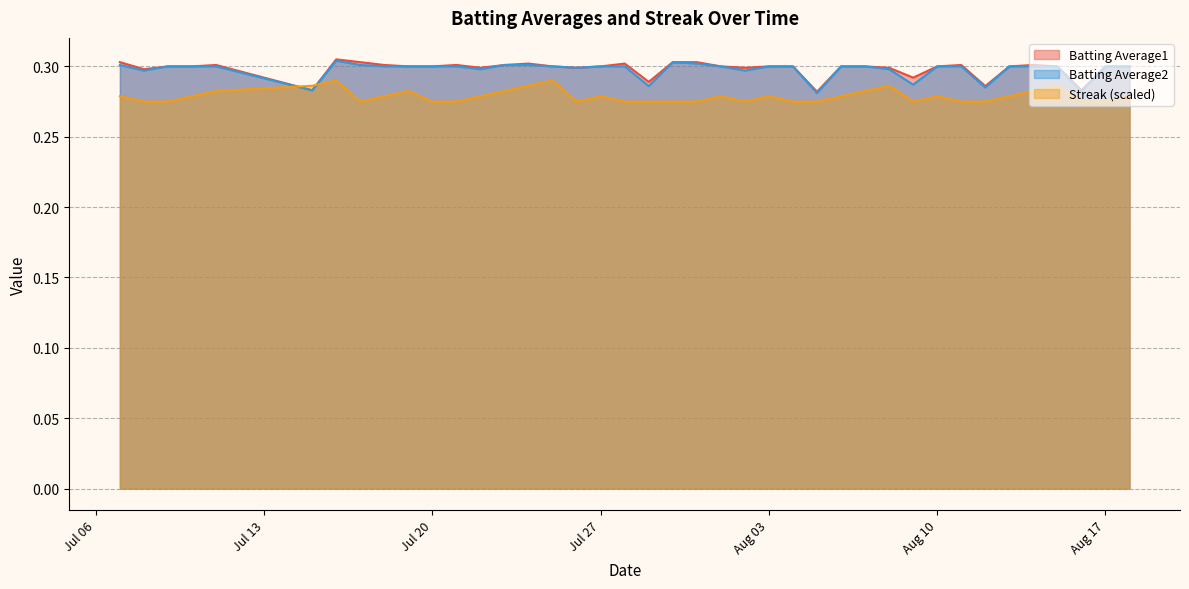

At which label does Batting Average2 reach its minimum?

2010-08-05